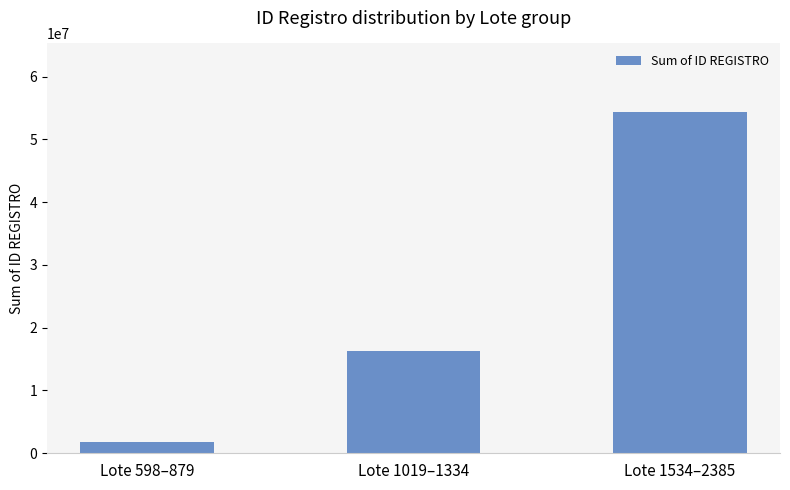

What is the label of the 3rd bar from the right?

Lote 598–879